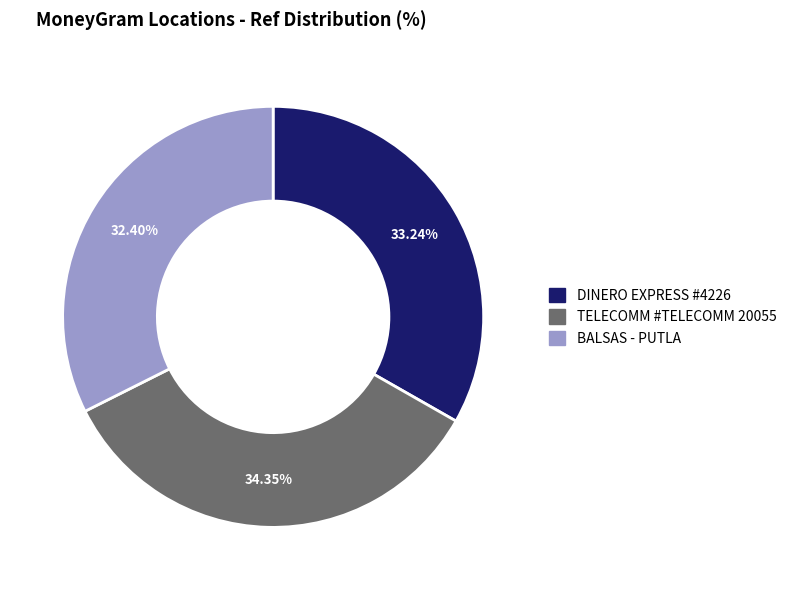

Is there a majority slice in this chart?

No